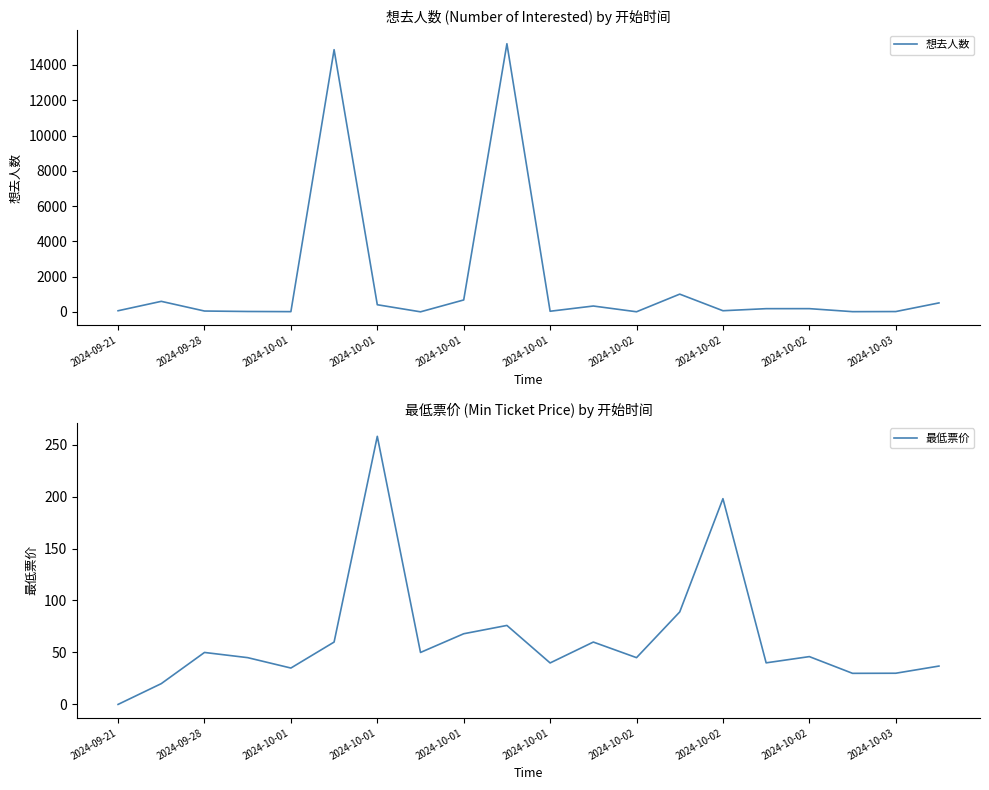

What is the difference between the maximum and minimum values in the 想去人数 series?

15203